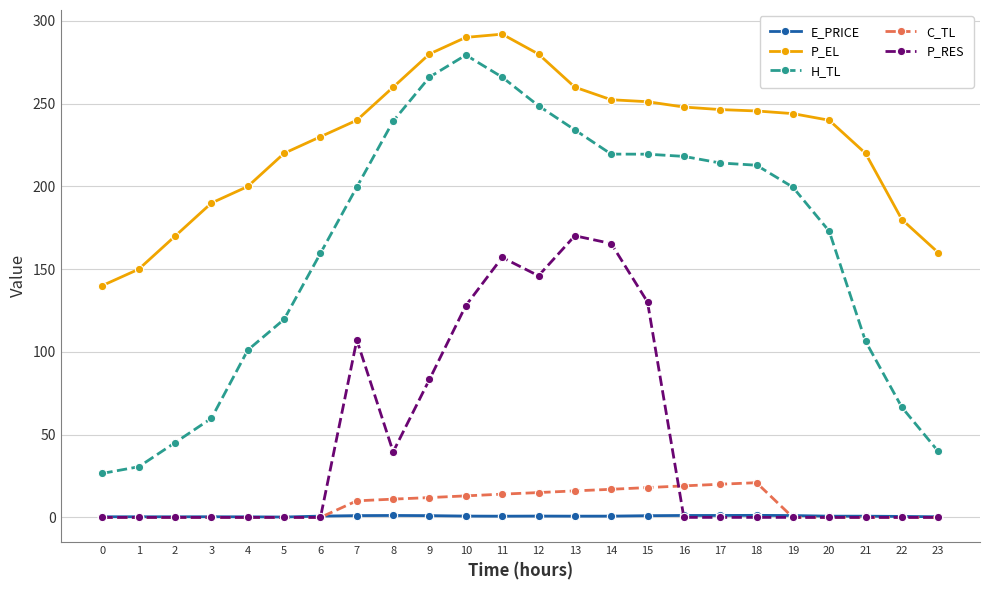

True or false: H_TL and C_TL cross at least once.

False